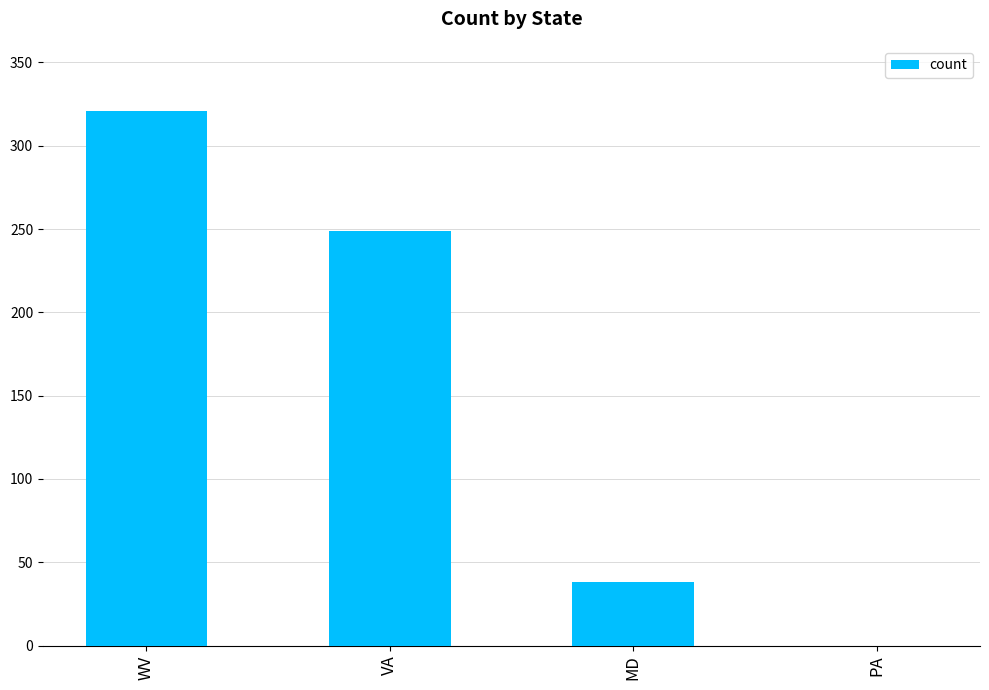

Are the bars grouped side by side (vs. stacked)?

No